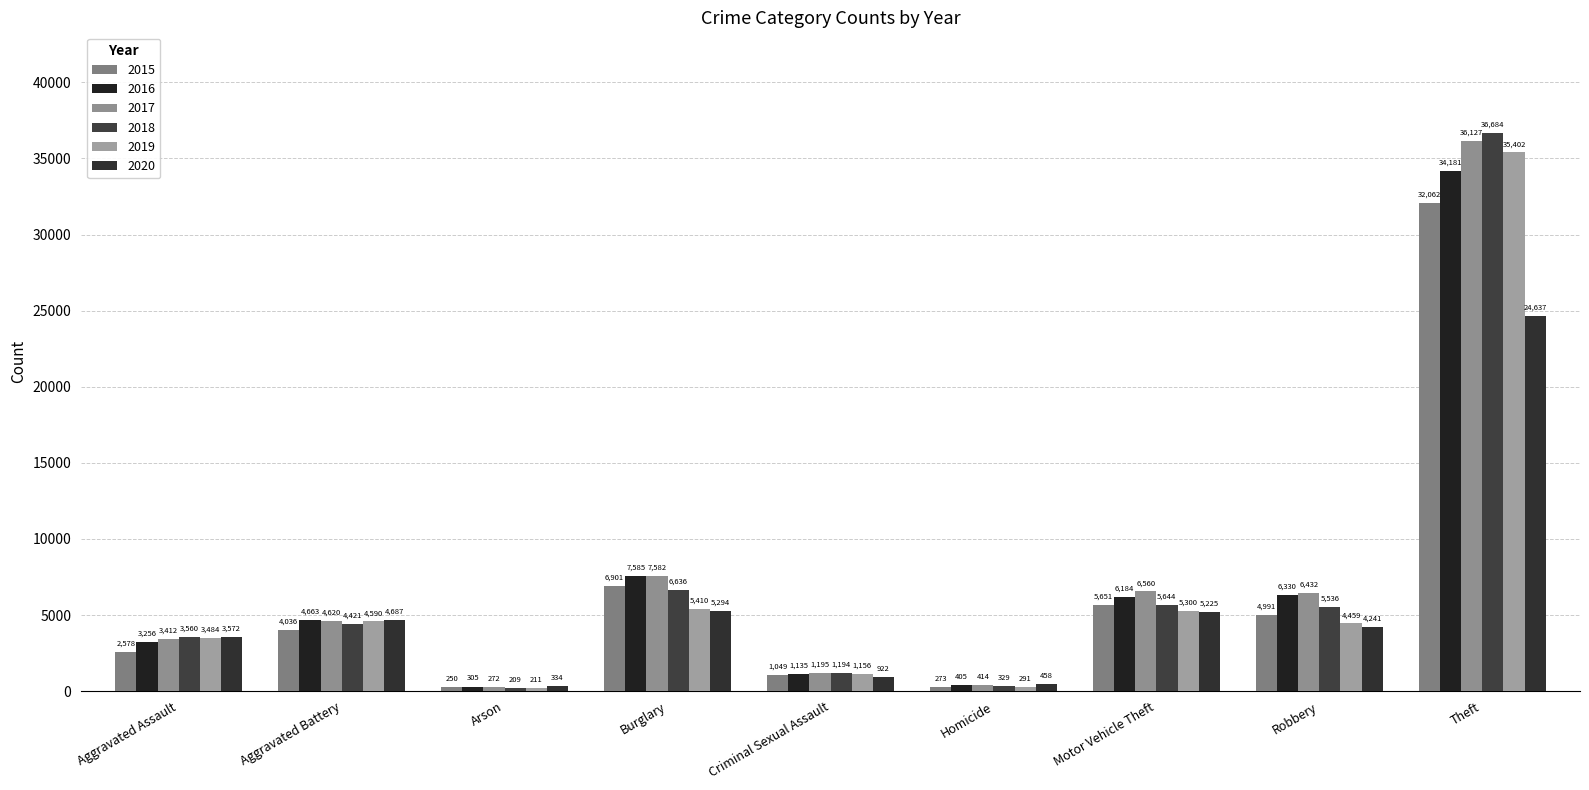

At which category is the sum across all series the highest?

Theft